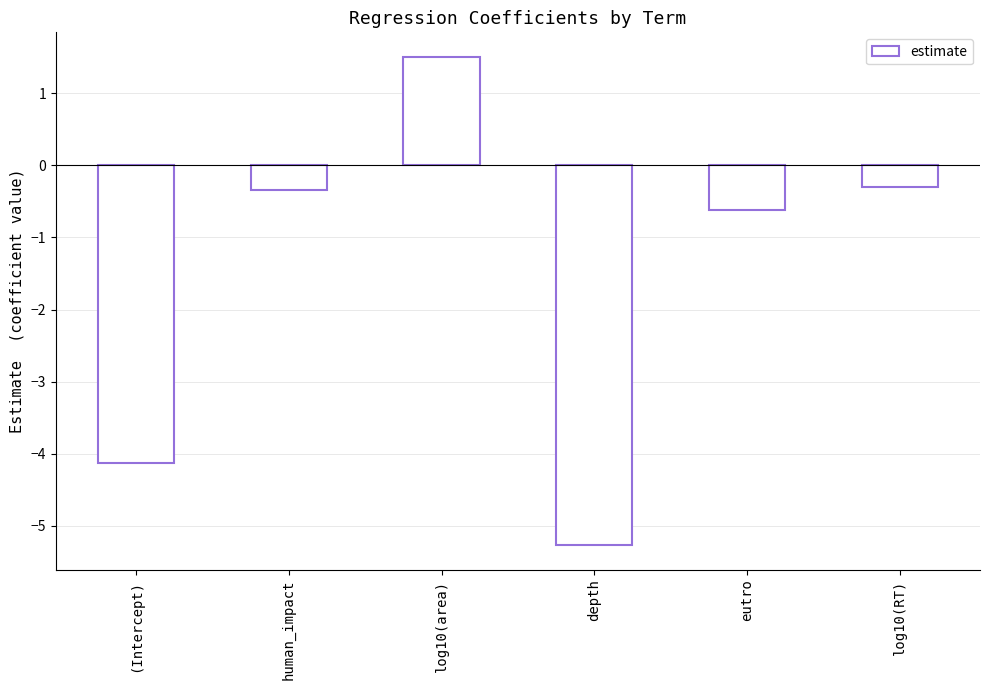

What is the sum of all values?

-9.2